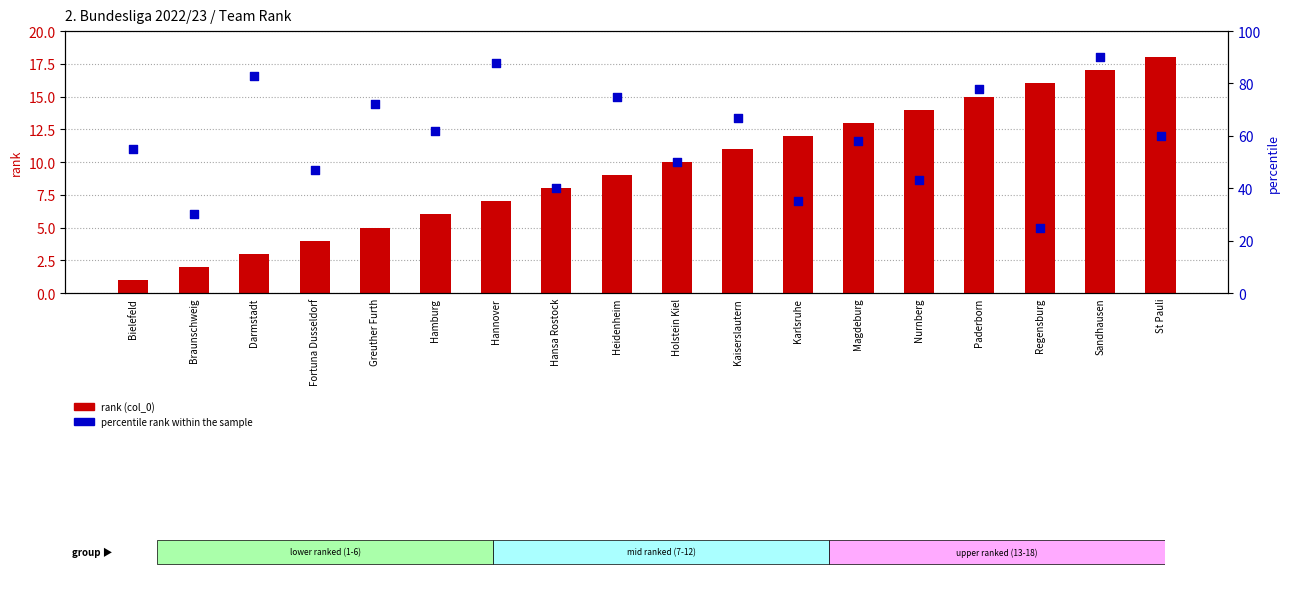

Which series contains the highest Y value?

percentile rank within the sample